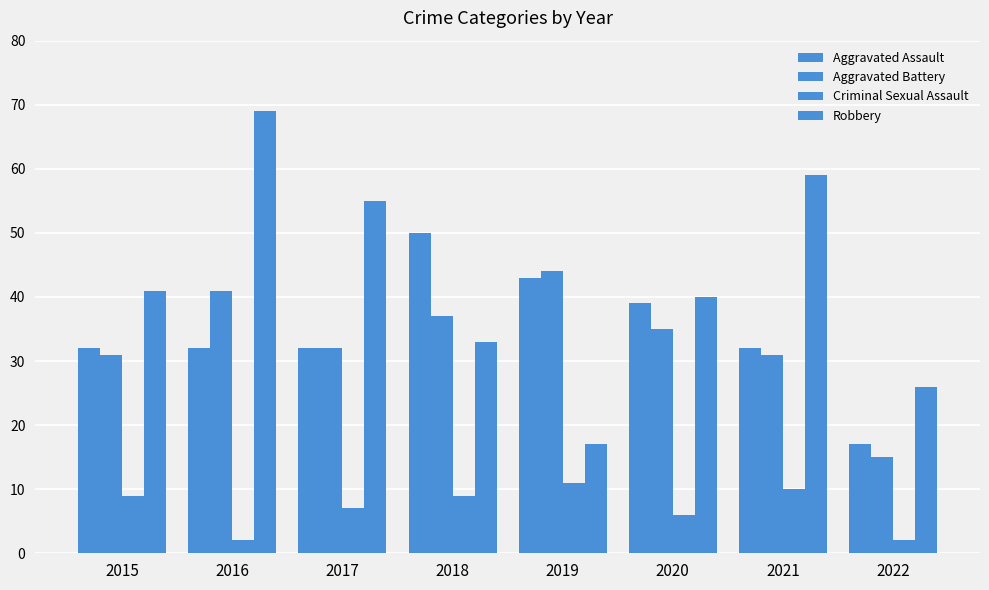

Reading left to right, list all the values displayed in this chart.

Aggravated Assault: 2015=32	2016=32	2017=32	2018=50	2019=43	2020=39	2021=32	2022=17
Aggravated Battery: 2015=31	2016=41	2017=32	2018=37	2019=44	2020=35	2021=31	2022=15
Criminal Sexual Assault: 2015=9	2016=2	2017=7	2018=9	2019=11	2020=6	2021=10	2022=2
Robbery: 2015=41	2016=69	2017=55	2018=33	2019=17	2020=40	2021=59	2022=26